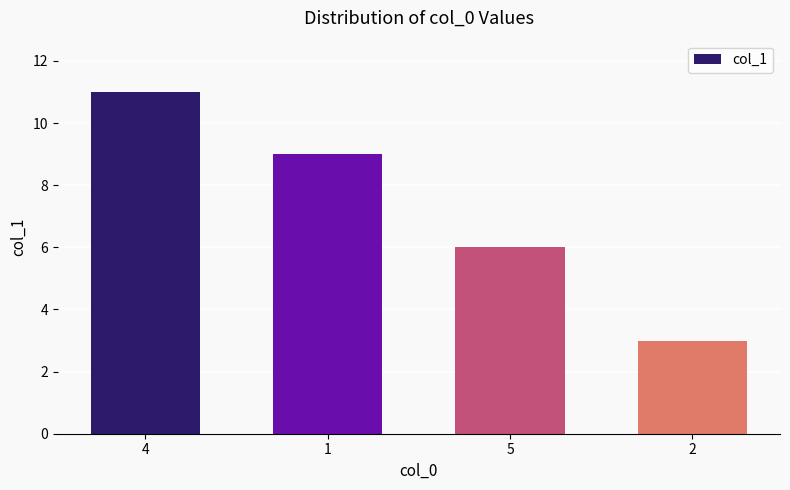

Count the number of categories in the chart.

4